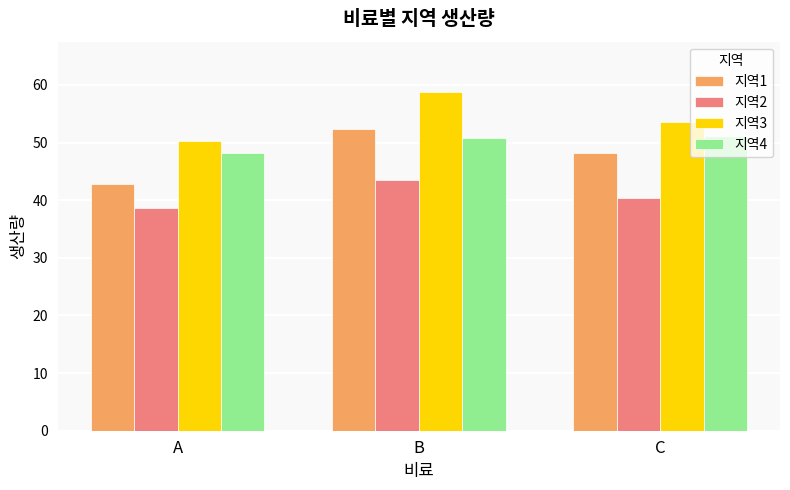

What is the total value across all series at B?

205.3